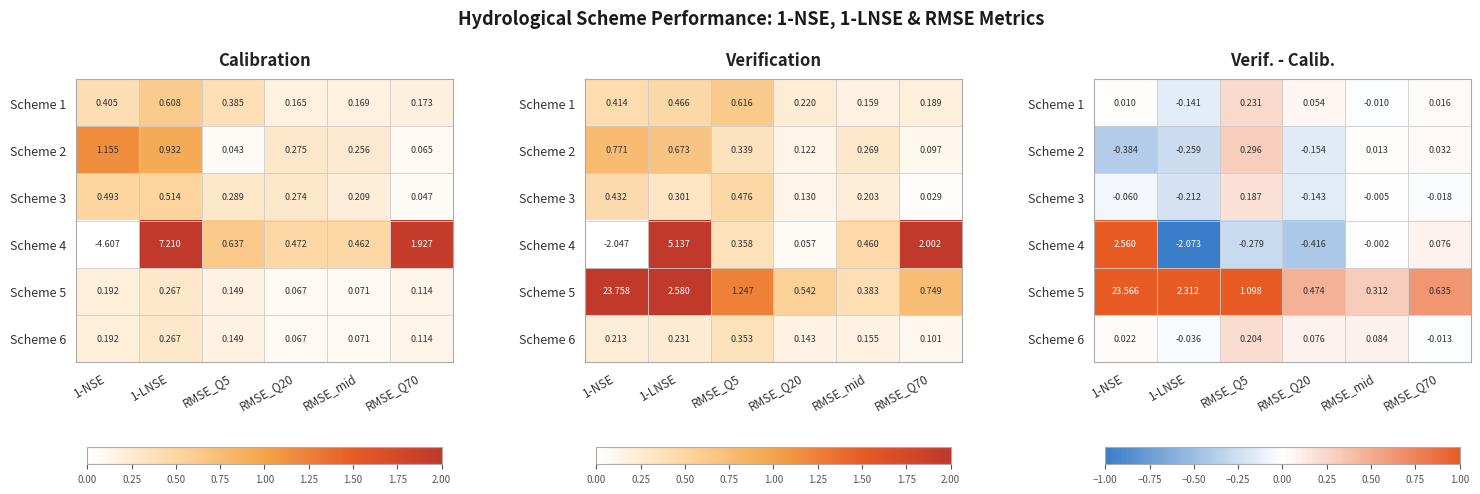

What is the total value across all series at RMSE_mid?

0.4